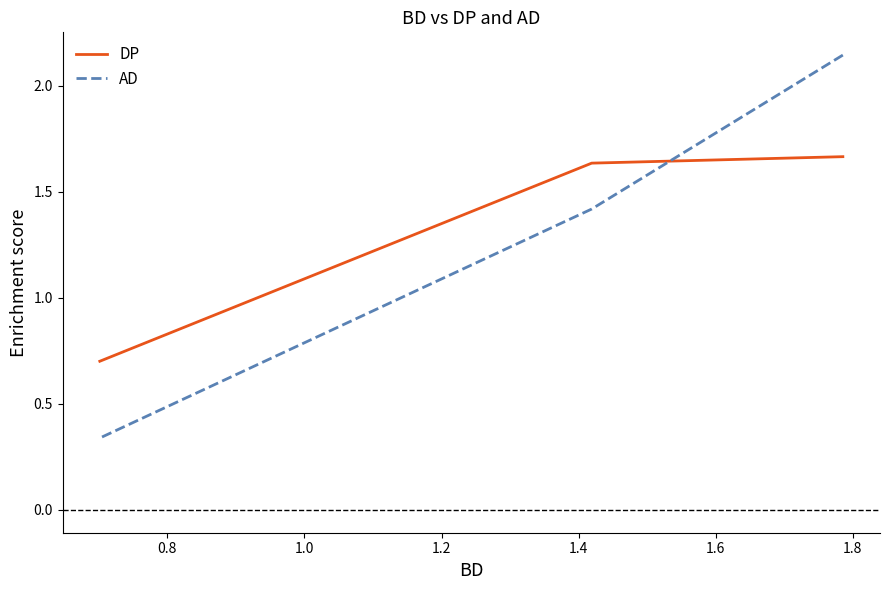

How many lines are shown in the chart?

2